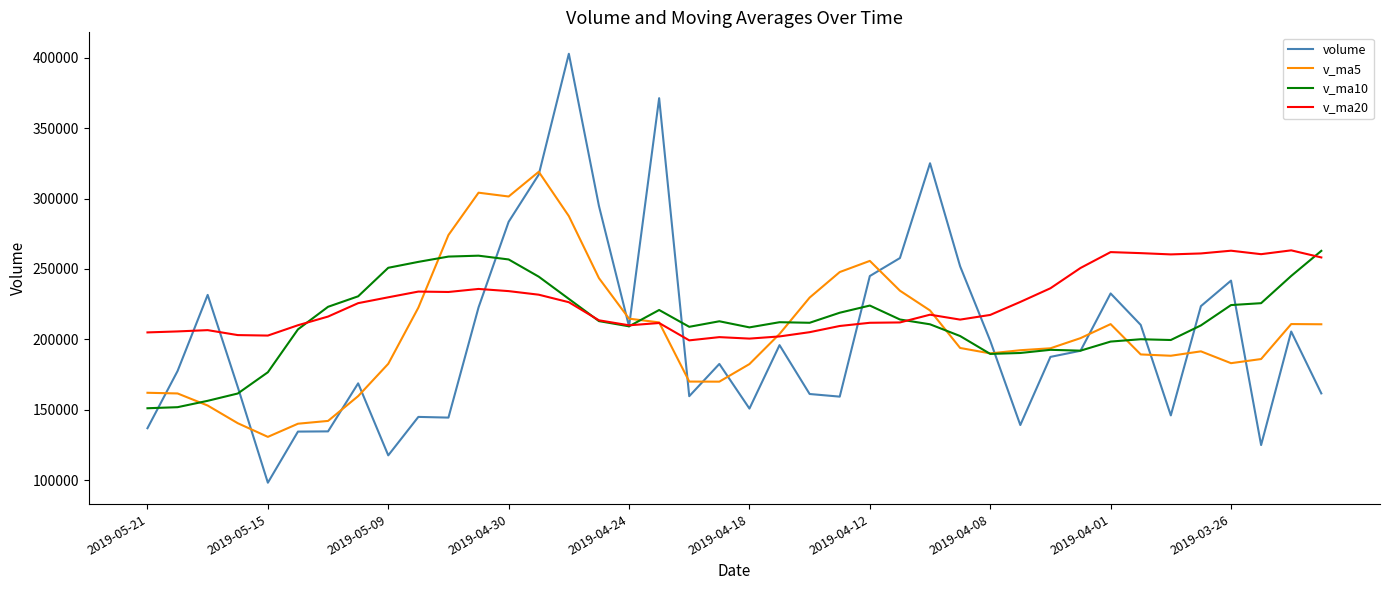

Which series has the largest range (max minus min)?

volume